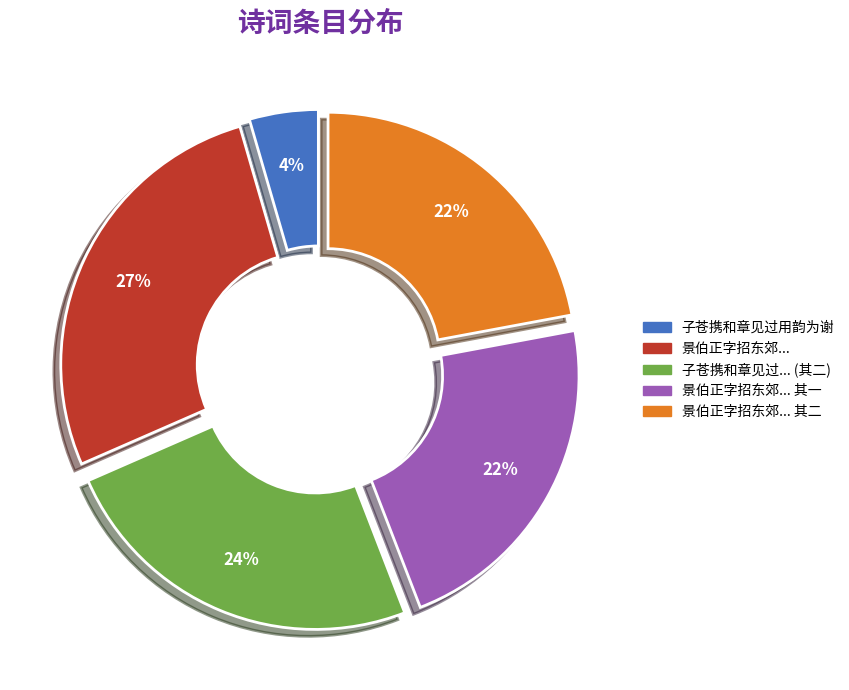

Which category has the biggest portion of the pie?

景伯正字招东郊...